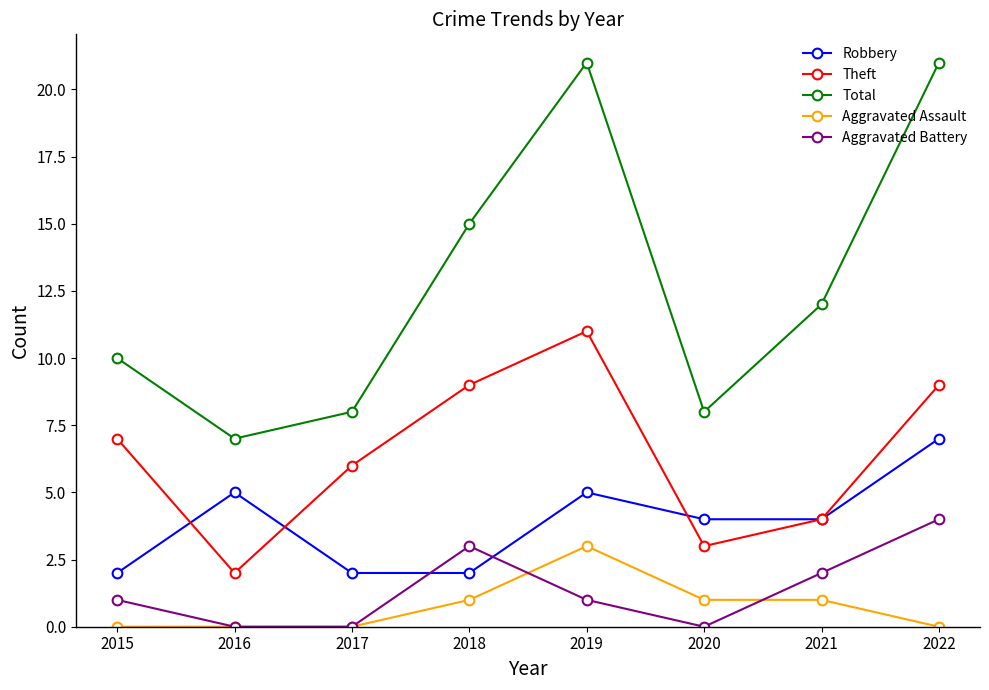

Reading right to left, extract all data points from this chart.

Robbery: 7	4	4	5	2	2	5	2
Theft: 9	4	3	11	9	6	2	7
Total: 21	12	8	21	15	8	7	10
Aggravated Assault: 0	1	1	3	1	0	0	0
Aggravated Battery: 4	2	0	1	3	0	0	1